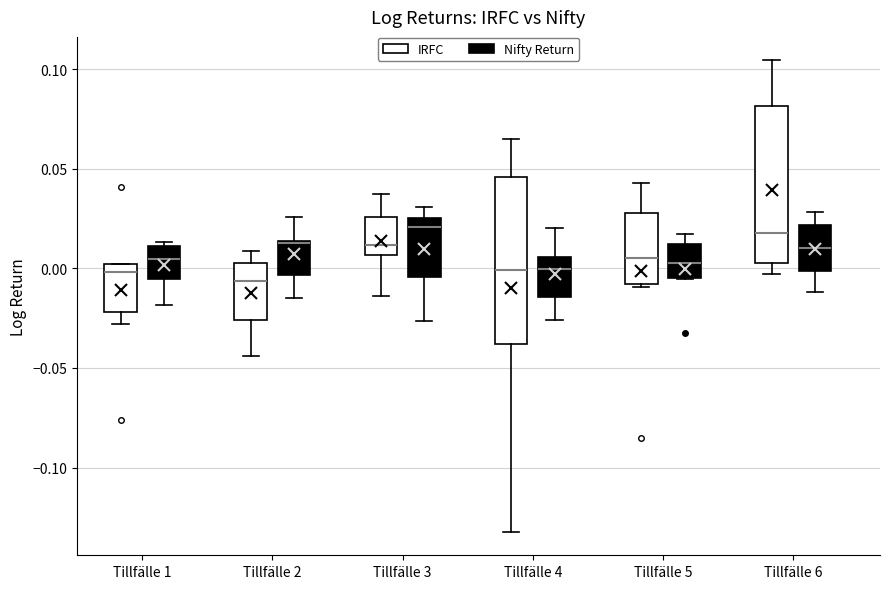

Reading left to right, read every box against the y-axis: the position of its median line, the range the box covers, and the ends of its whiskers. The values are not printed on the chart, so give them approximately, as read against the axis.

Tillfälle 1 (IRFC): median 0.000 (just below the box's upper edge), box -0.020 to 0.000, whiskers -0.030 to 0.000
Tillfälle 1 (Nifty Return): median 0.005, box -0.005 to 0.010, whiskers -0.020 to 0.015
Tillfälle 2 (IRFC): median -0.005, box -0.025 to 0.005, whiskers -0.045 to 0.010
Tillfälle 2 (Nifty Return): median 0.015, box -0.005 to 0.015, whiskers -0.015 to 0.025
Tillfälle 3 (IRFC): median 0.010, box 0.005 to 0.025, whiskers -0.015 to 0.035
Tillfälle 3 (Nifty Return): median 0.020, box -0.005 to 0.025, whiskers -0.025 to 0.030
Tillfälle 4 (IRFC): median 0.000, box -0.040 to 0.045, whiskers -0.130 to 0.065
Tillfälle 4 (Nifty Return): median 0.000, box -0.015 to 0.005, whiskers -0.025 to 0.020
Tillfälle 5 (IRFC): median 0.005, box -0.010 to 0.030, whiskers -0.010 (just below the box's lower edge) to 0.045
Tillfälle 5 (Nifty Return): median 0.005, box -0.005 to 0.010, whiskers -0.005 to 0.015
Tillfälle 6 (IRFC): median 0.020, box 0.005 to 0.080, whiskers -0.005 to 0.105
Tillfälle 6 (Nifty Return): median 0.010, box 0.000 to 0.020, whiskers -0.010 to 0.030